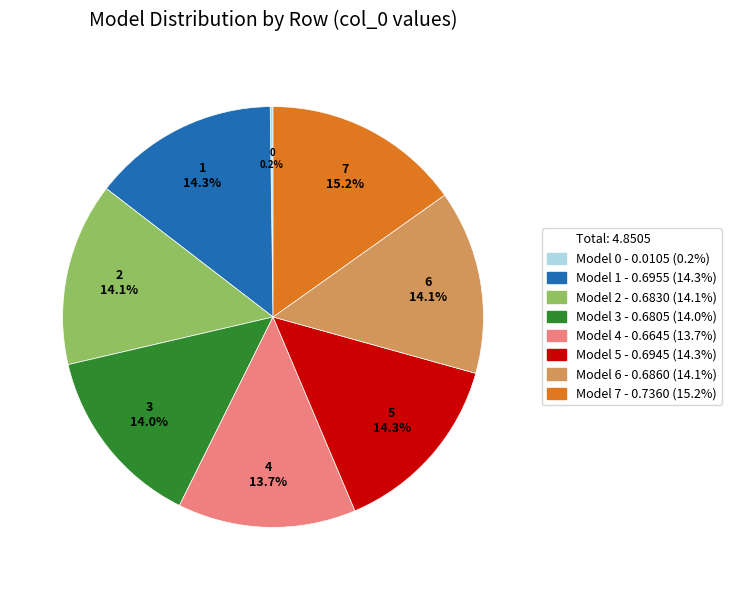

To the nearest percent, what is the average slice percentage?

12%